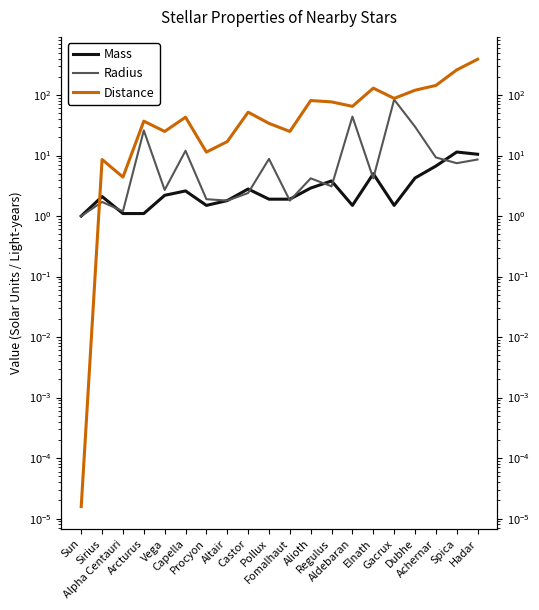

Where is the first local maximum for Mass?

Sirius